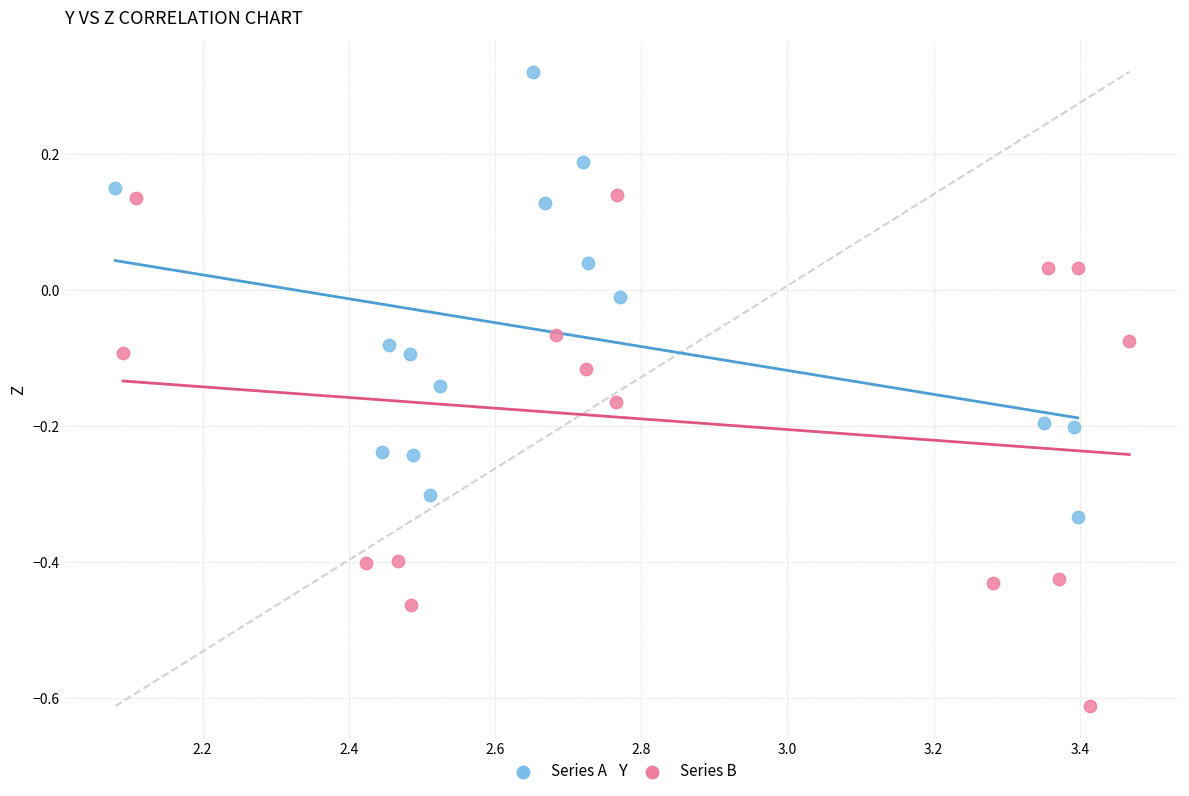

Which series has the widest spread of Y values?

Series B